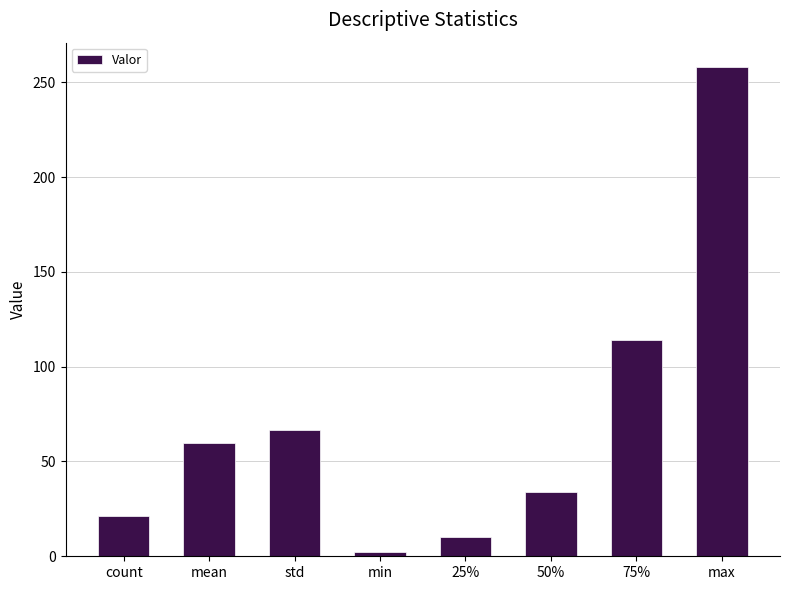

What is the change in value from min to max?

+255.6